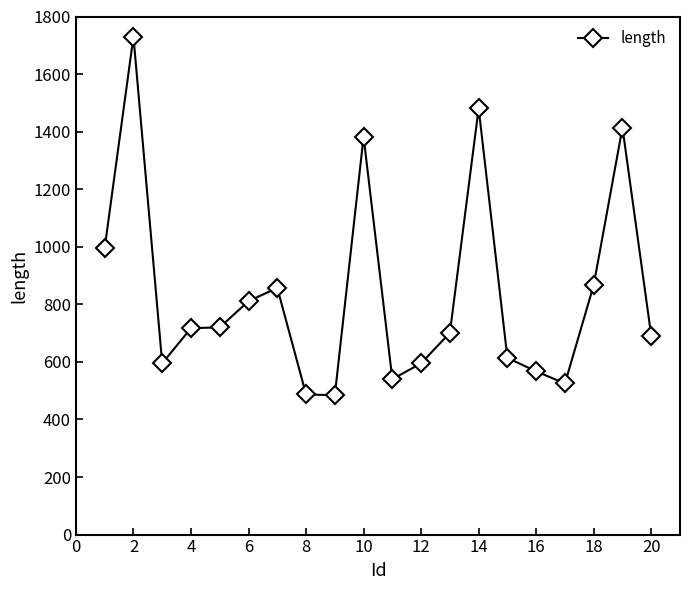

What is the greatest value displayed?

1730